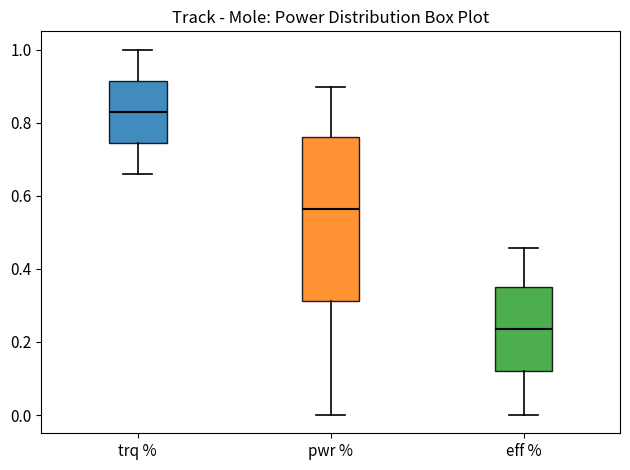

Reading left to right, transcribe this box plot: for each box, give where its median line is, the range the box spans, and where its two whiskers end, as read against the y-axis. The values are not printed on the chart, so give them approximately, as read against the axis.

trq %: median 0.84, box 0.74 to 0.92, whiskers 0.66 to 1.00
pwr %: median 0.56, box 0.32 to 0.76, whiskers 0.00 to 0.90
eff %: median 0.24, box 0.12 to 0.34, whiskers 0.00 to 0.46